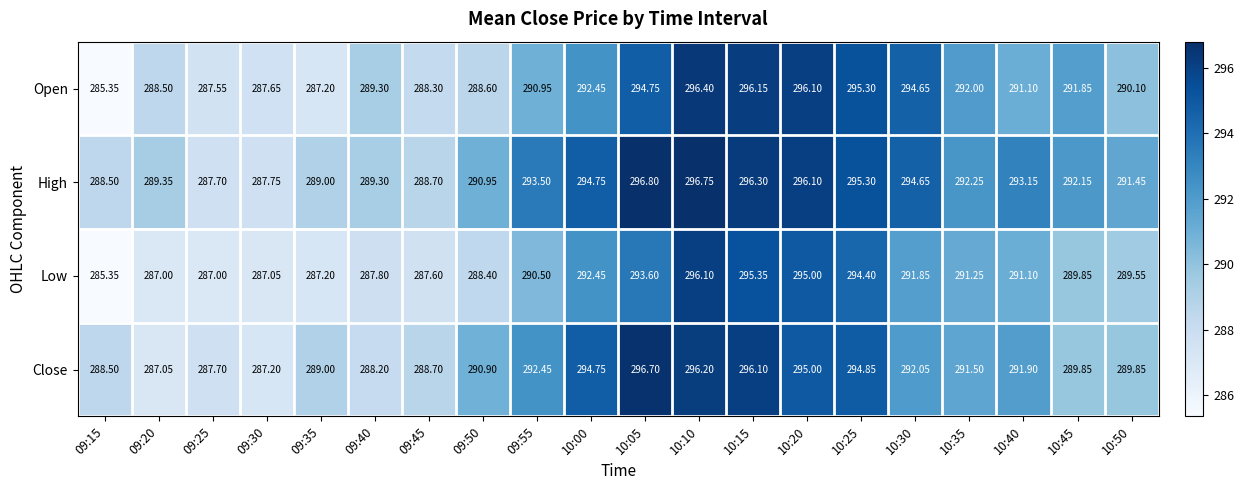

How many data points does each series have?

20